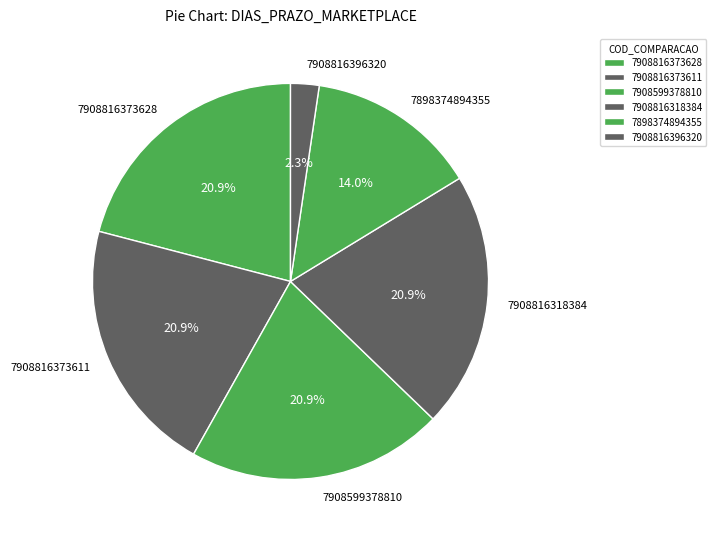

Is there any slice that represents more than half of the pie?

No